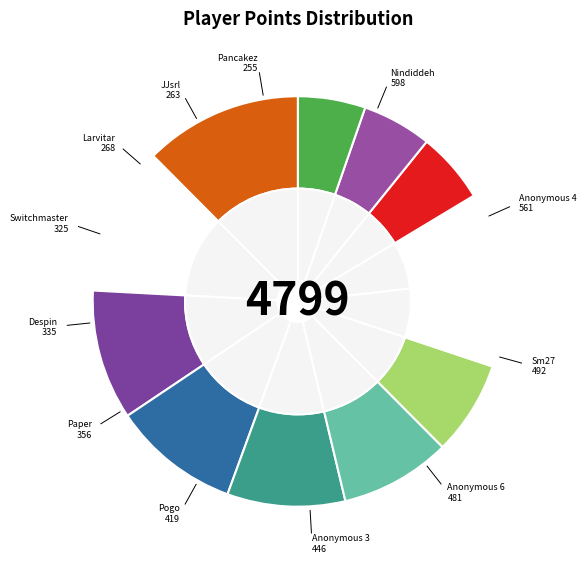

To the nearest percent, what percentage of the pie is Despin?

7%